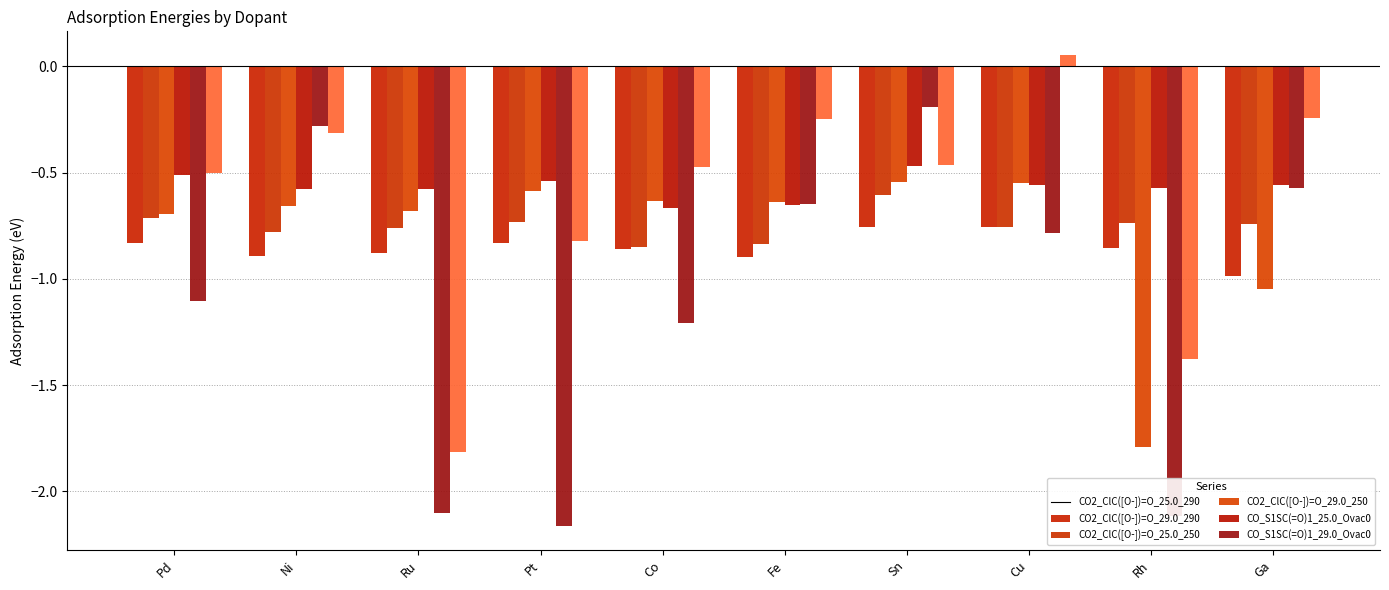

What is the label of the 3rd bar from the left?

Ru